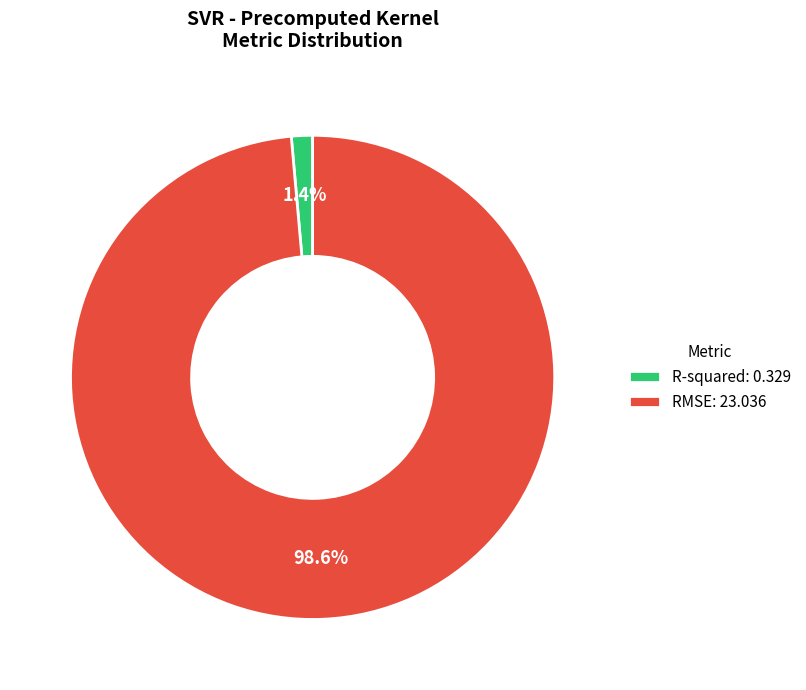

Which category has the smallest portion of the pie?

R-squared